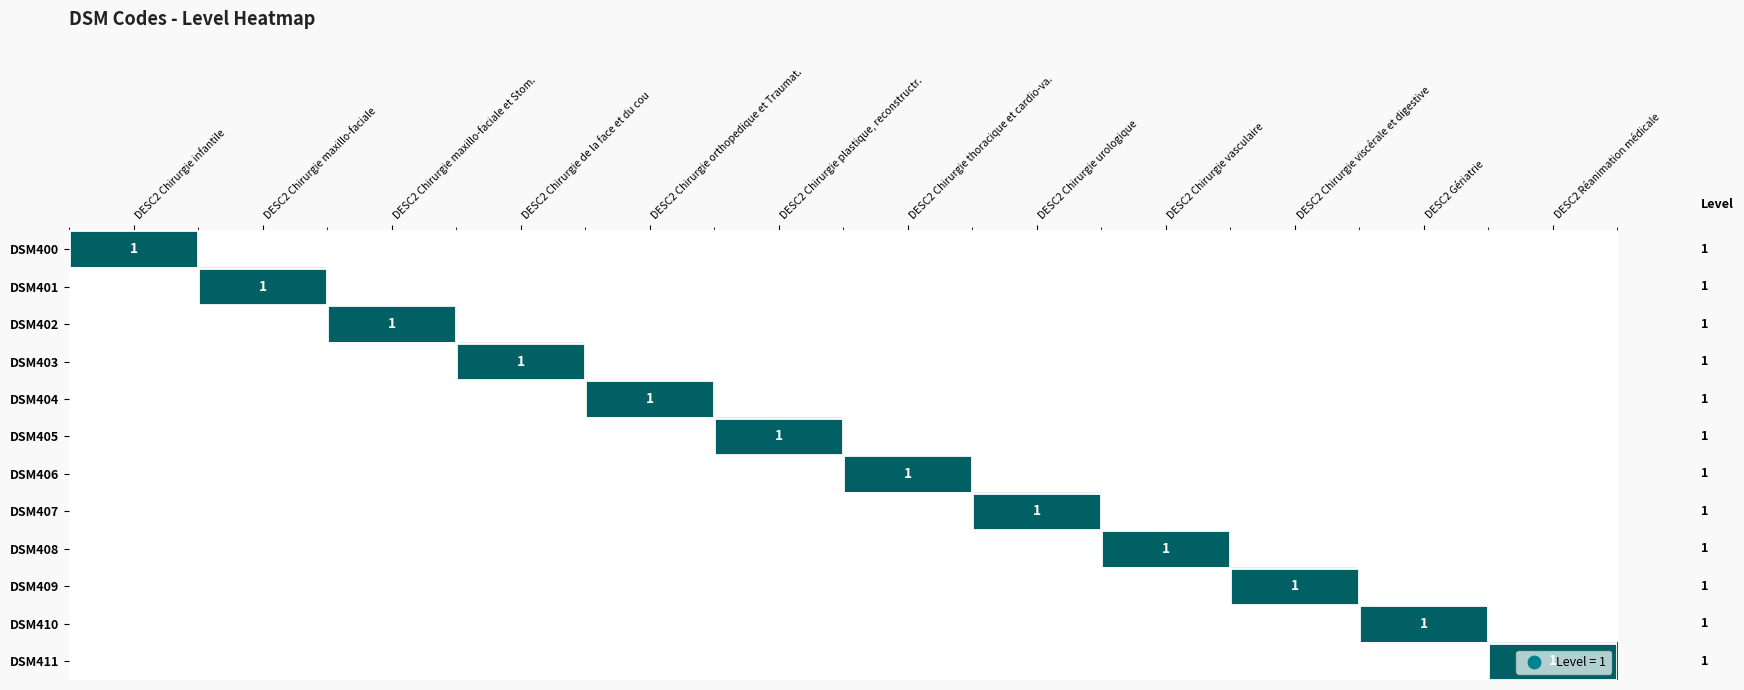

The value of DSM400 at DESC2 Chirurgie infantile is 0. True or false?

False